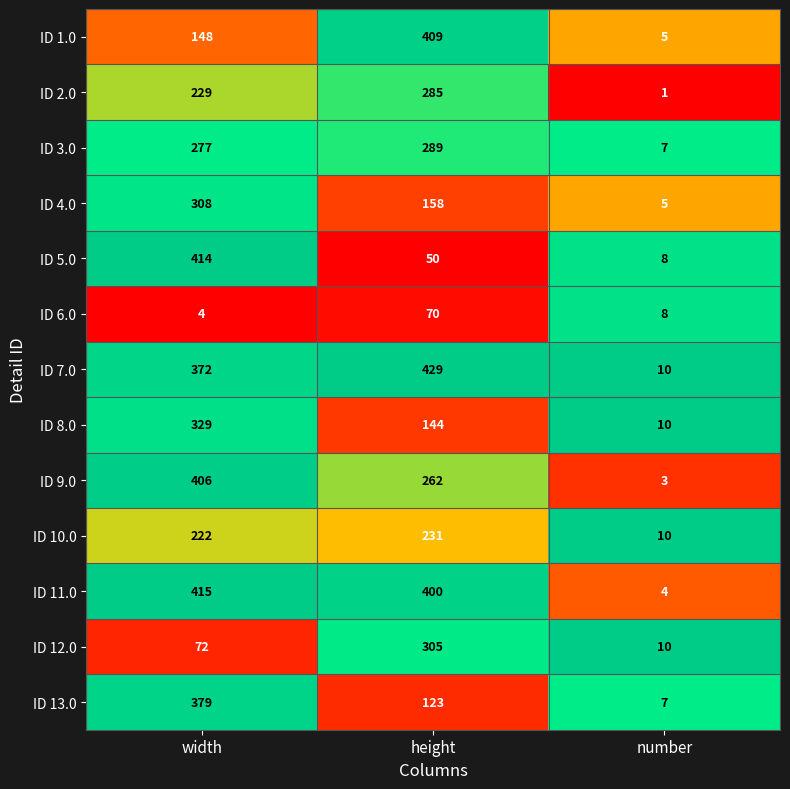

What is the sum of the ID 7.0 values at width and number?

382